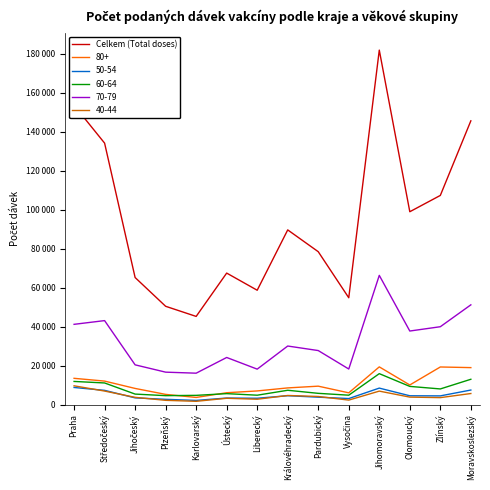

Which label corresponds to the largest value in the chart?

Jihomoravský